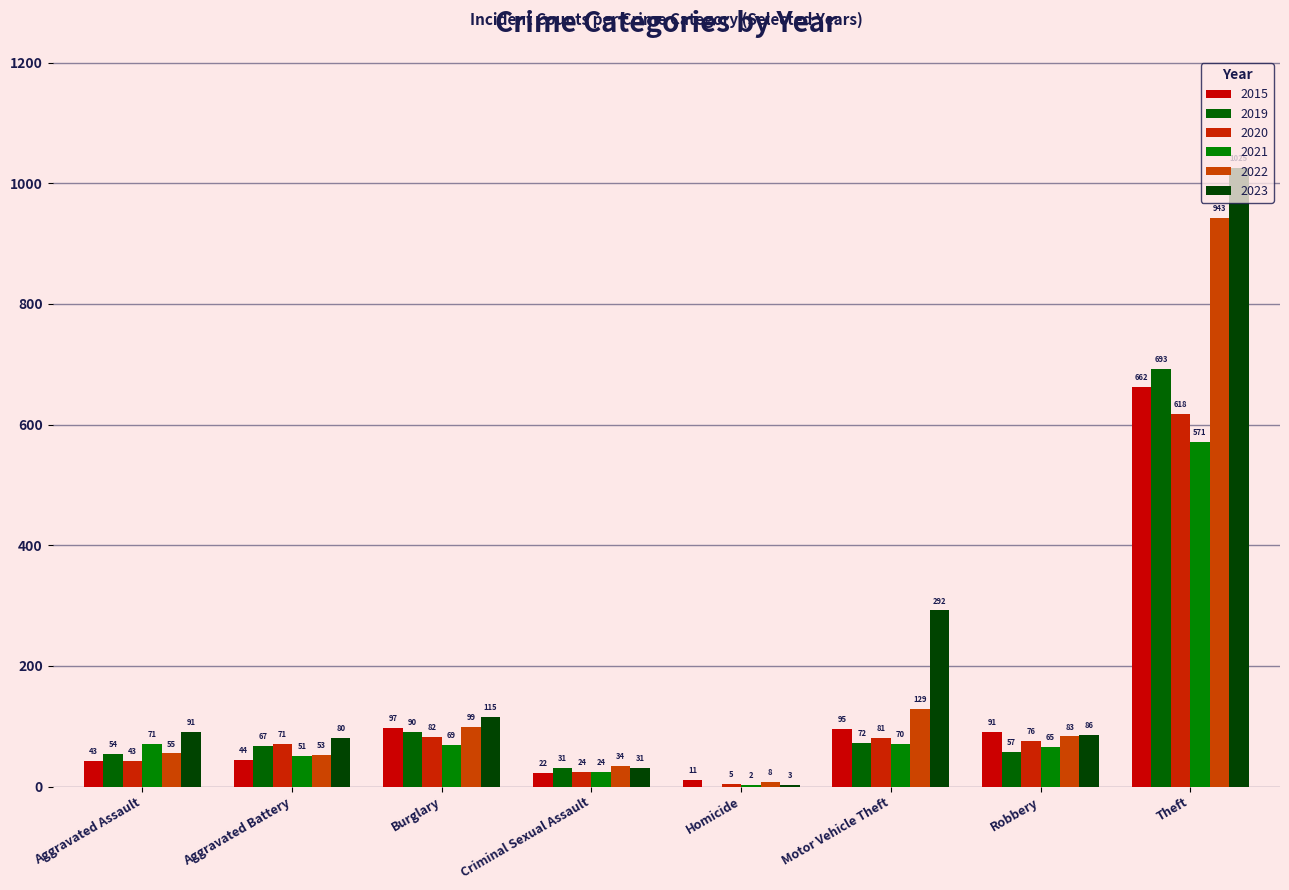

Which series changed the most between Burglary and Theft?

2023